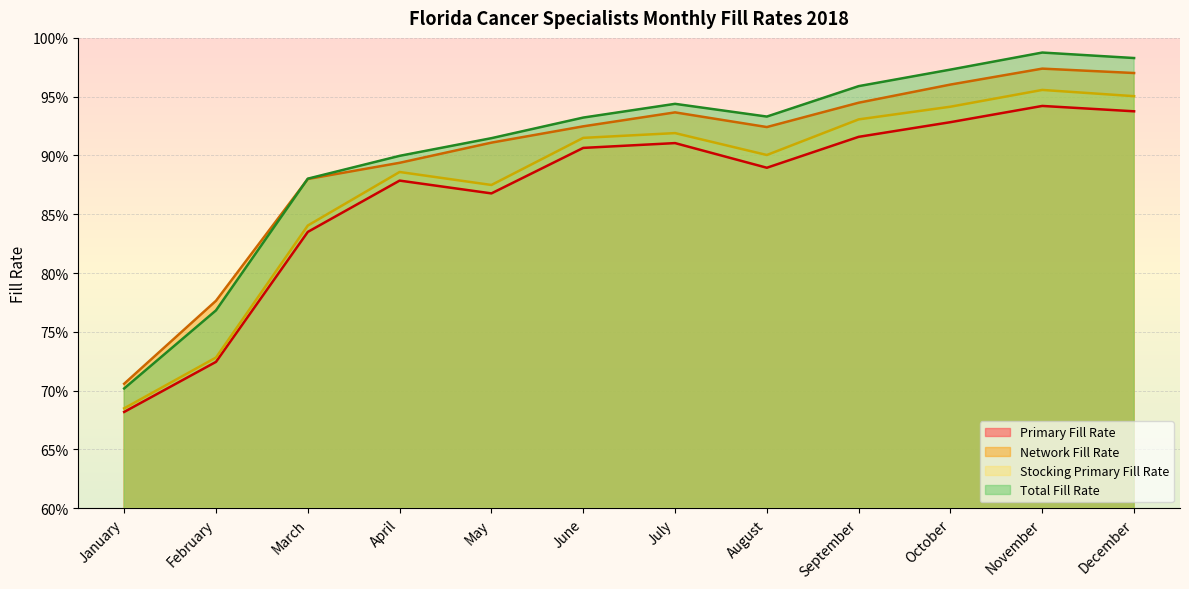

Which has a higher value, April or July?

July